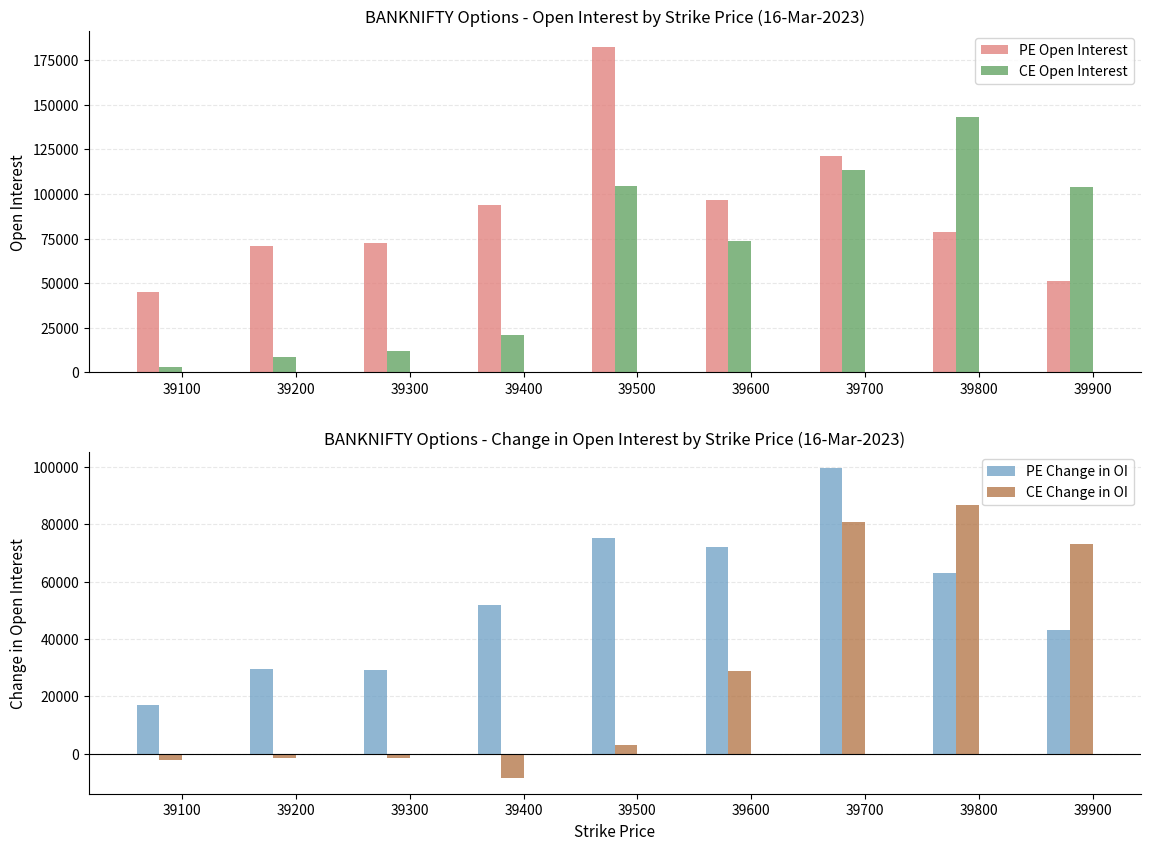

The CE Open Interest series shows 143256 at 39800. True or false?

True